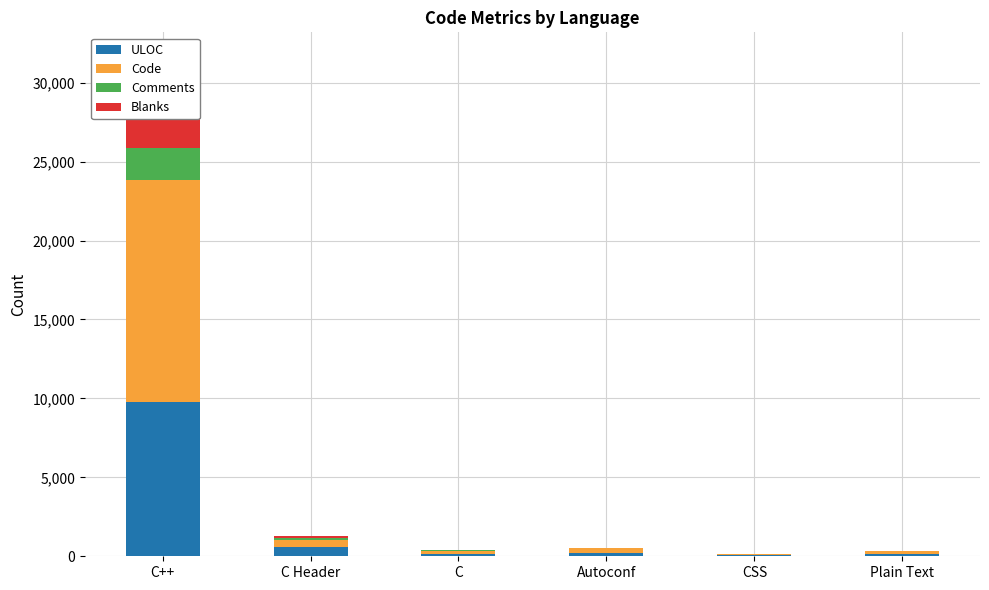

What is the greatest value displayed?

14062